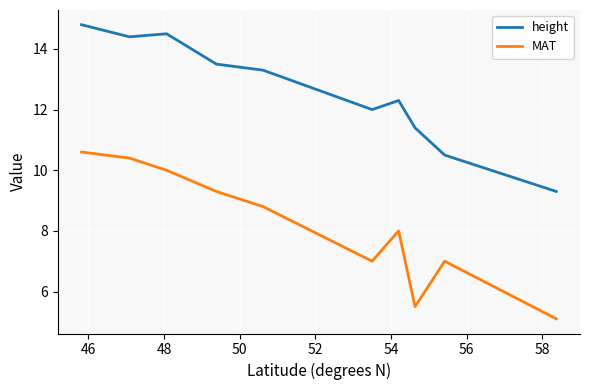

What is the difference between the maximum and minimum values in the MAT series?

5.5